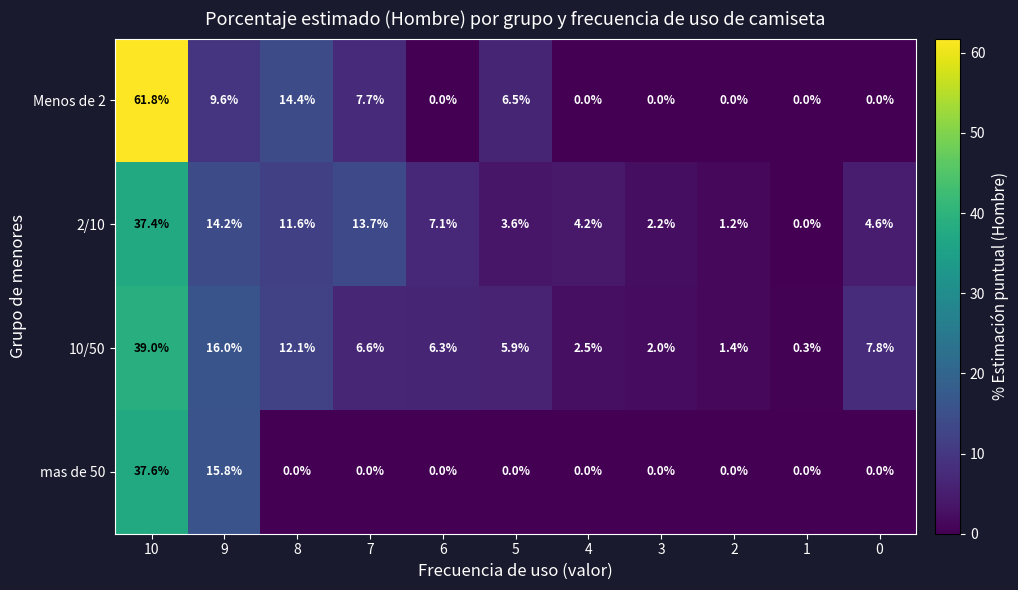

Is the value of Menos de 2 at 6 greater than the value of 10/50 at 1?

No